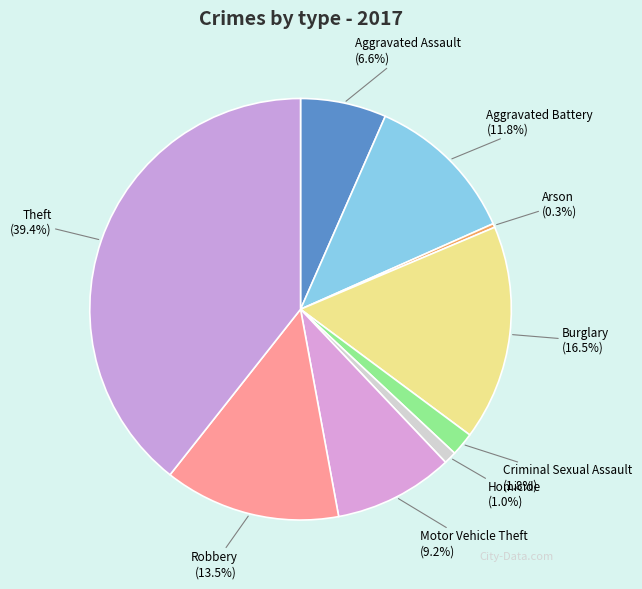

Is there any slice that represents more than half of the pie?

No